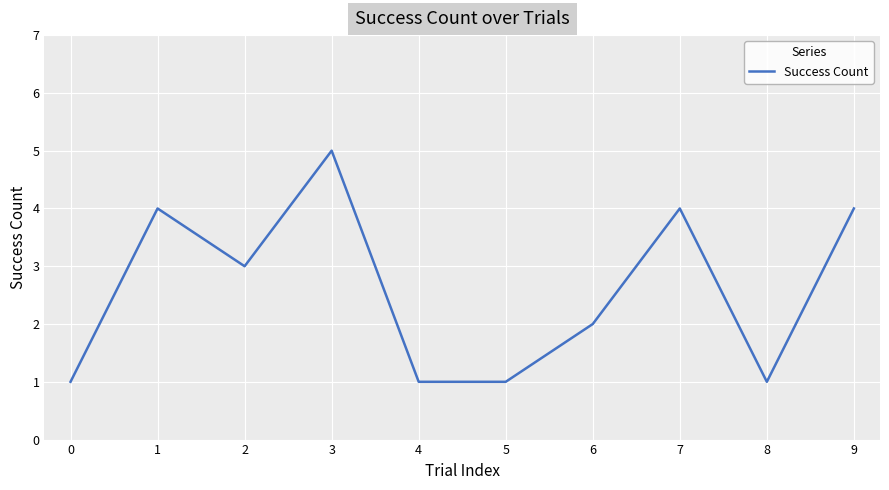

What is the ratio of the value at 1 to the value at 4?

4.0